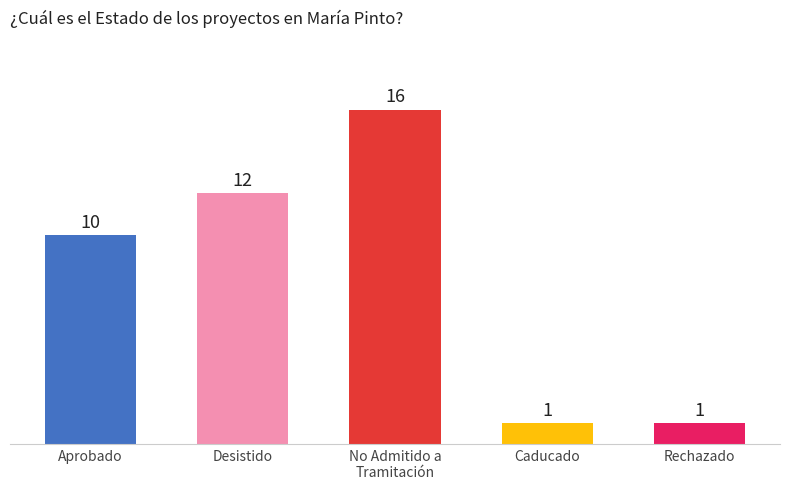

Are the bars grouped side by side (vs. stacked)?

No